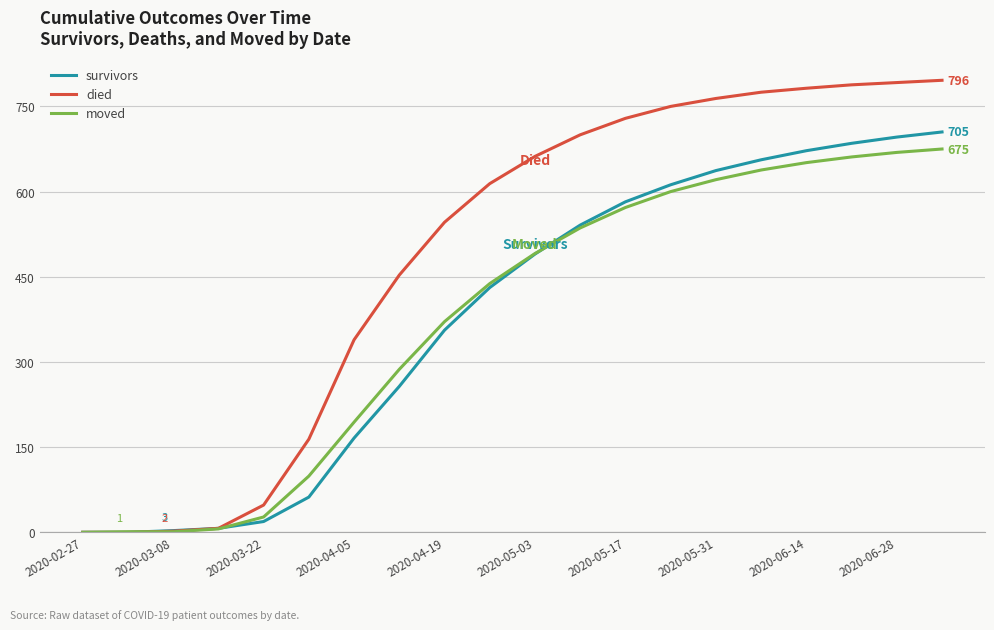

Which series has the largest total across all categories?

died